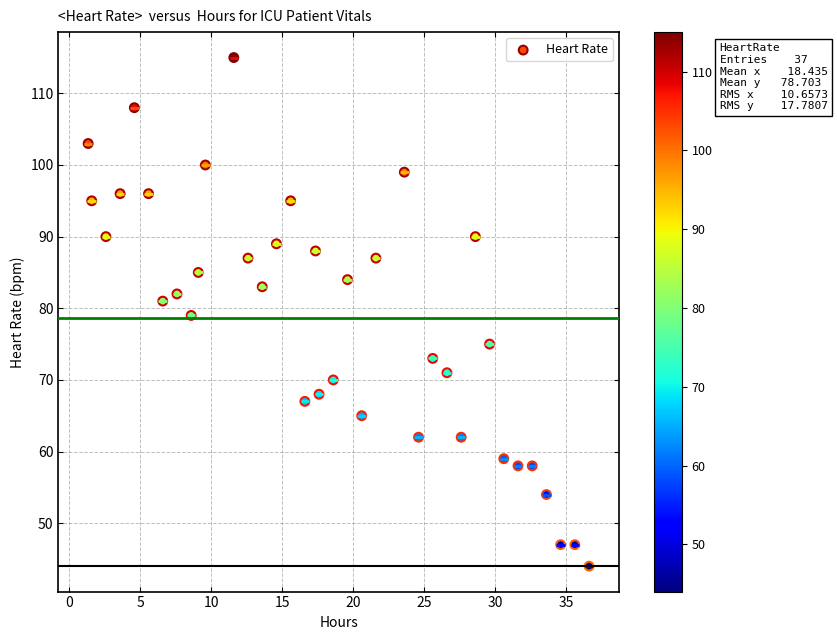

What is the range of Y values (max minus min)?

71